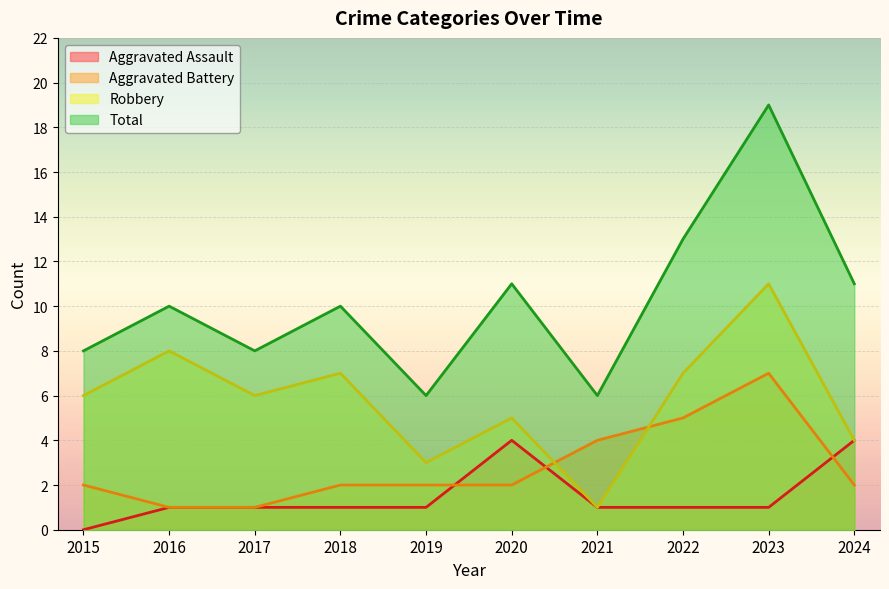

Which series has the widest spread of values?

Total